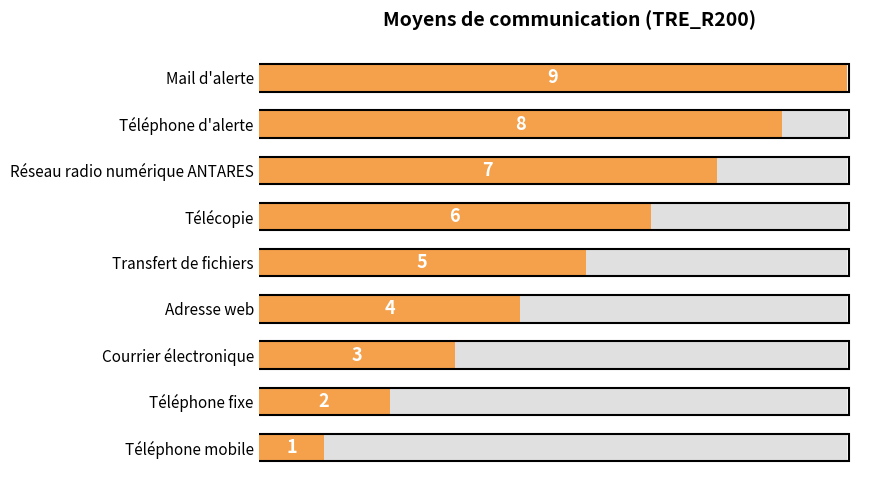

Reading left to right, list all the values displayed in this chart.

1	2	3	4	5	6	7	8	9